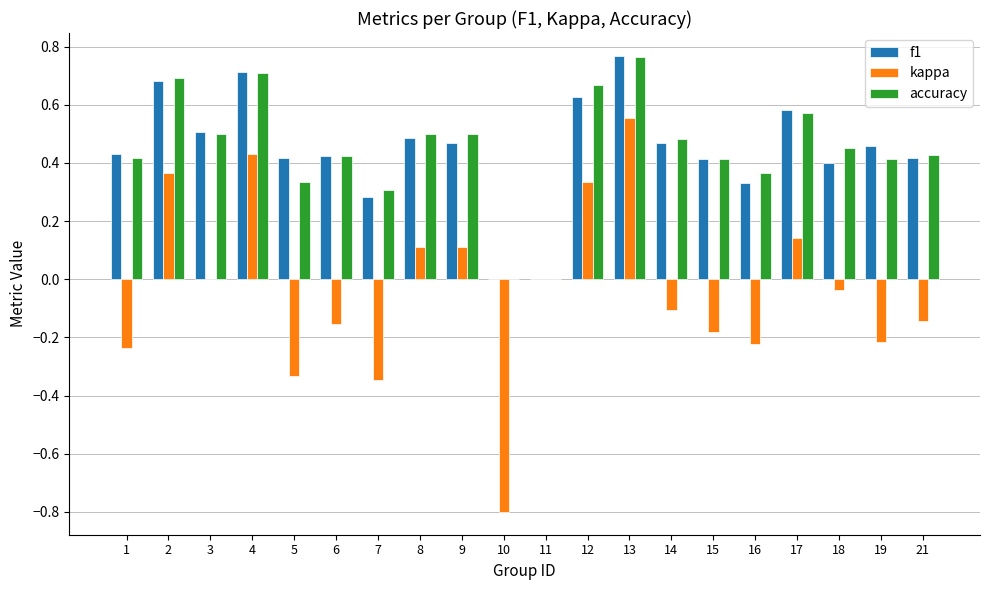

Is it true that accuracy equals -0.5 at 10?

False